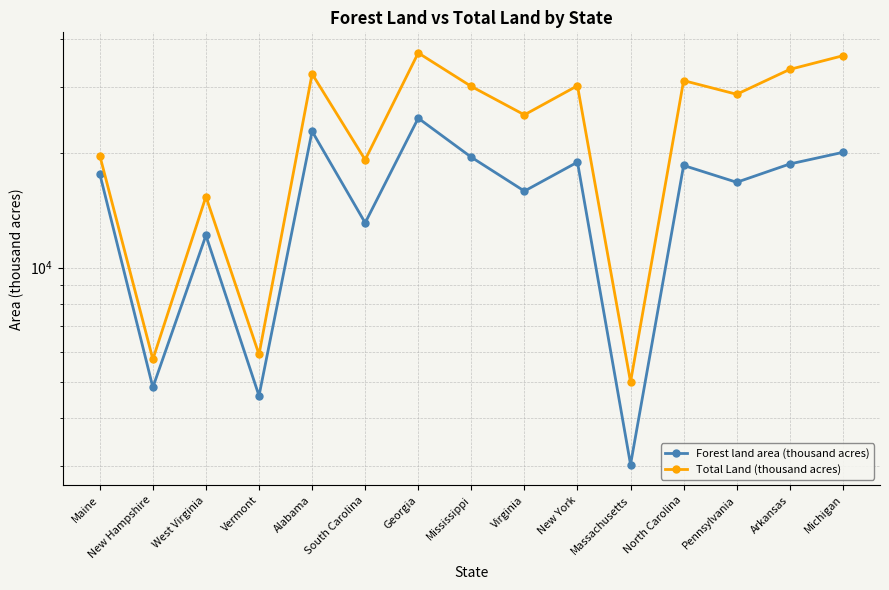

Which category has the lowest value in the Total Land (thousand acres) series?

Massachusetts